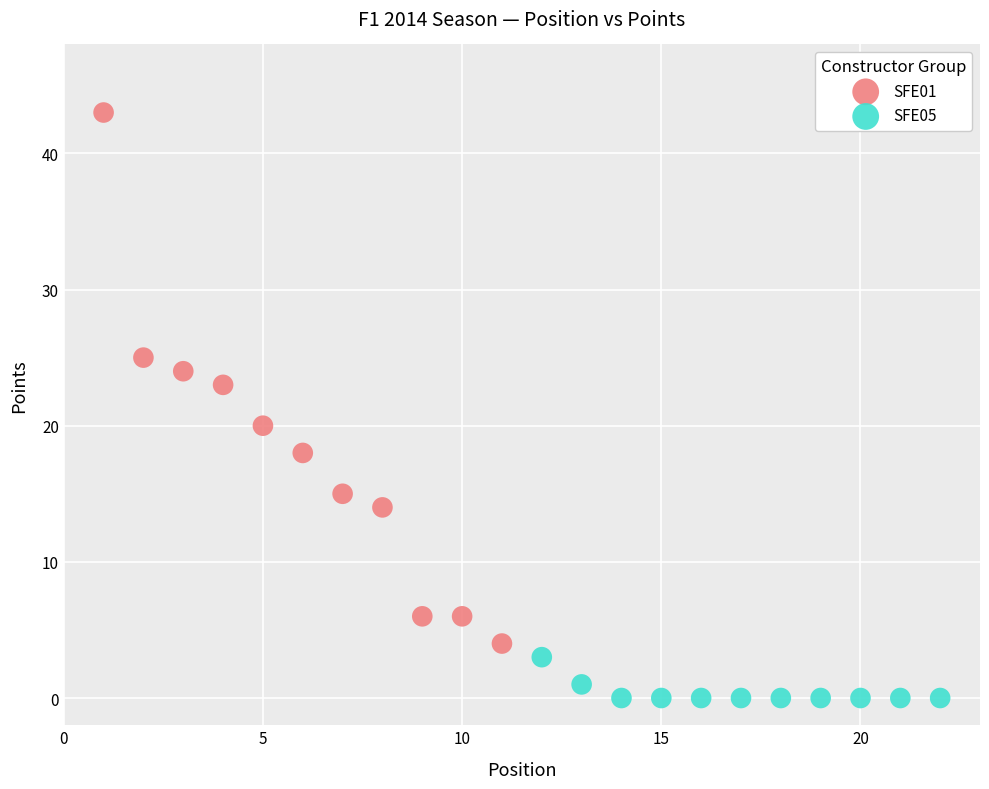

Which series contains the lowest Y value?

SFE05